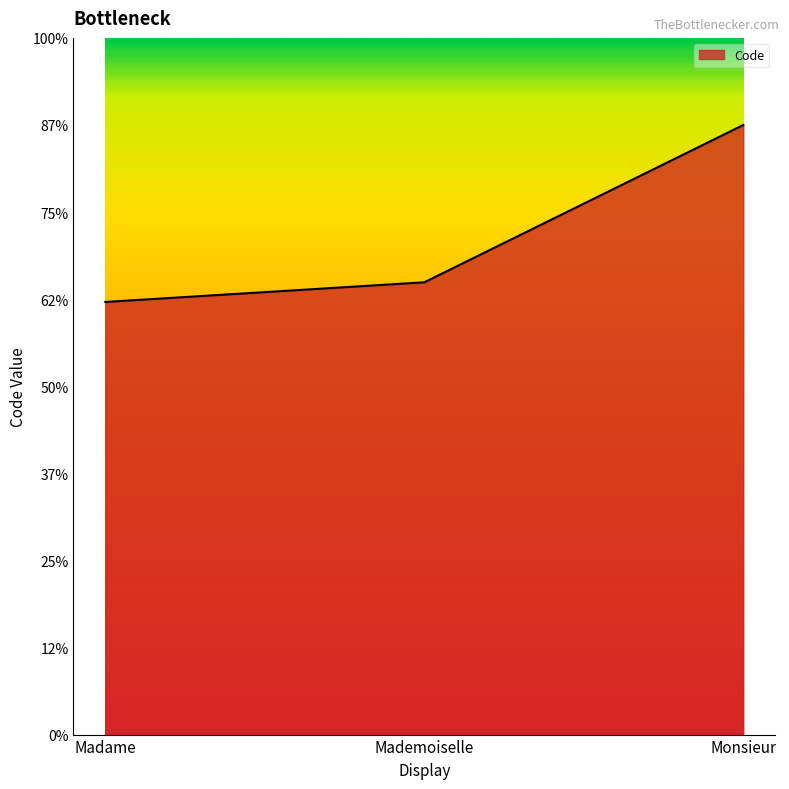

Between Monsieur and Mademoiselle, which is larger?

Monsieur